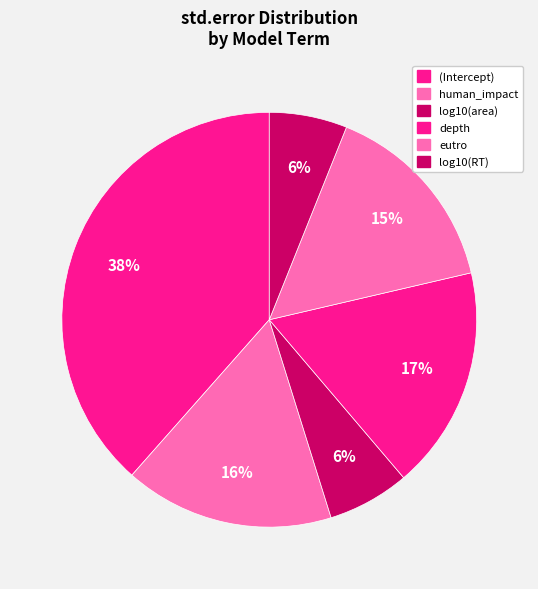

Between eutro and (Intercept), which is larger?

(Intercept)